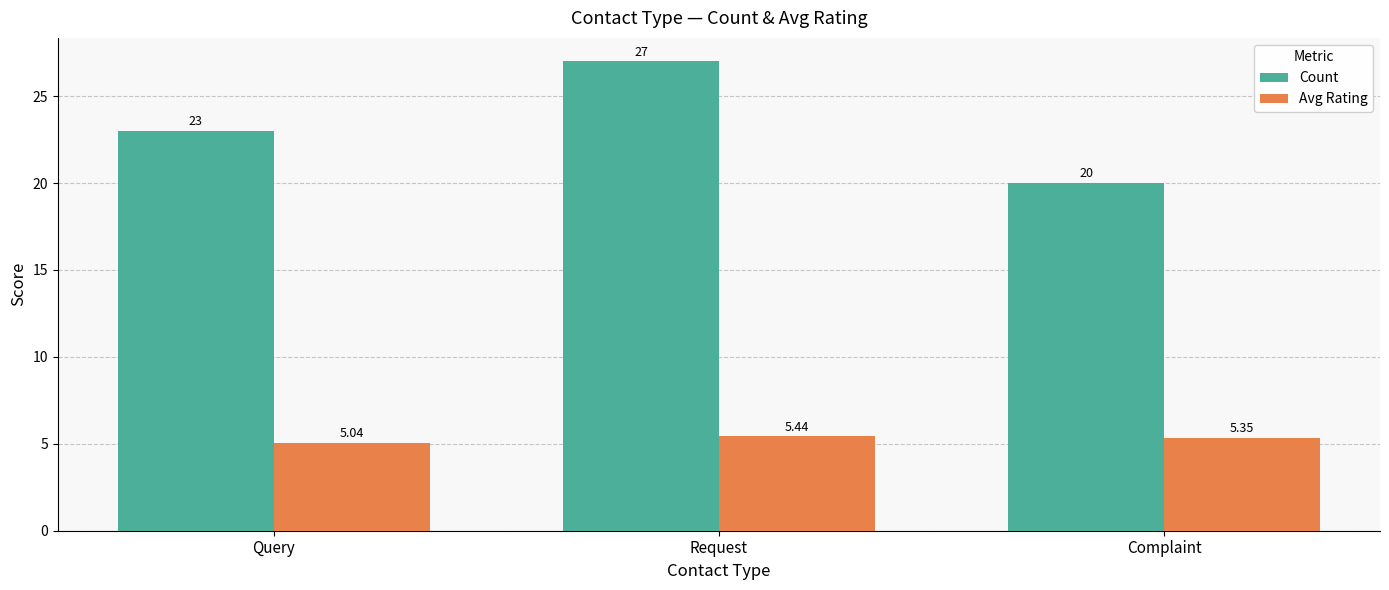

At which label does Avg Rating reach its minimum?

Query